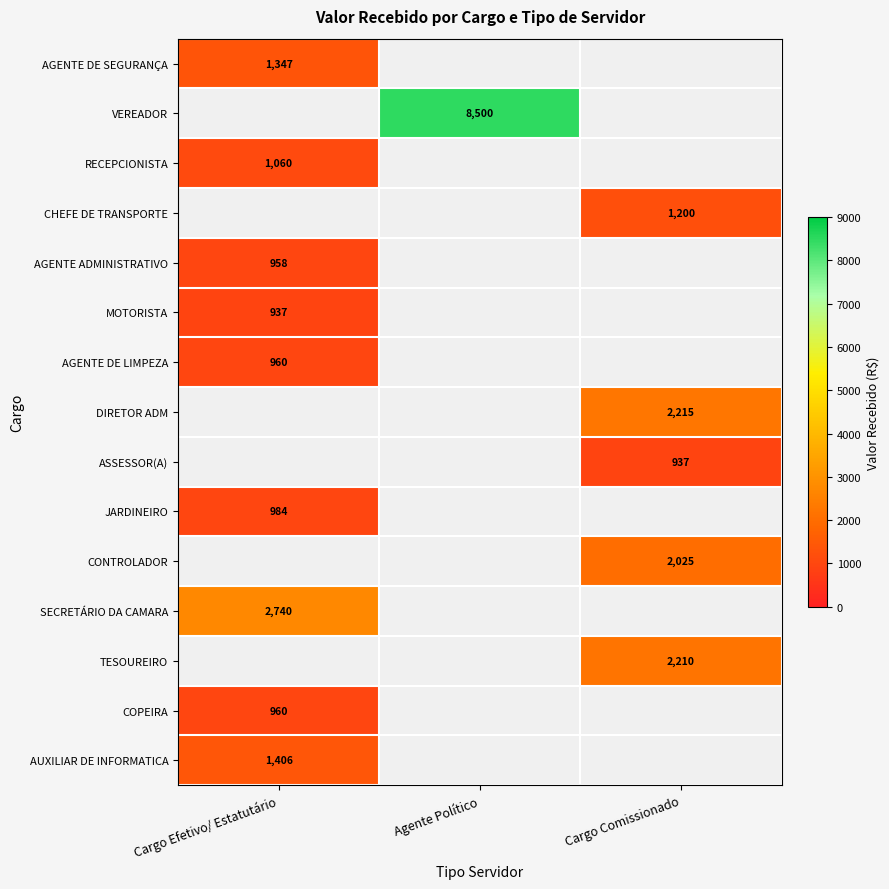

The AUXILIAR DE INFORMATICA series shows 1406 at Cargo Efetivo/ Estatutário. True or false?

True